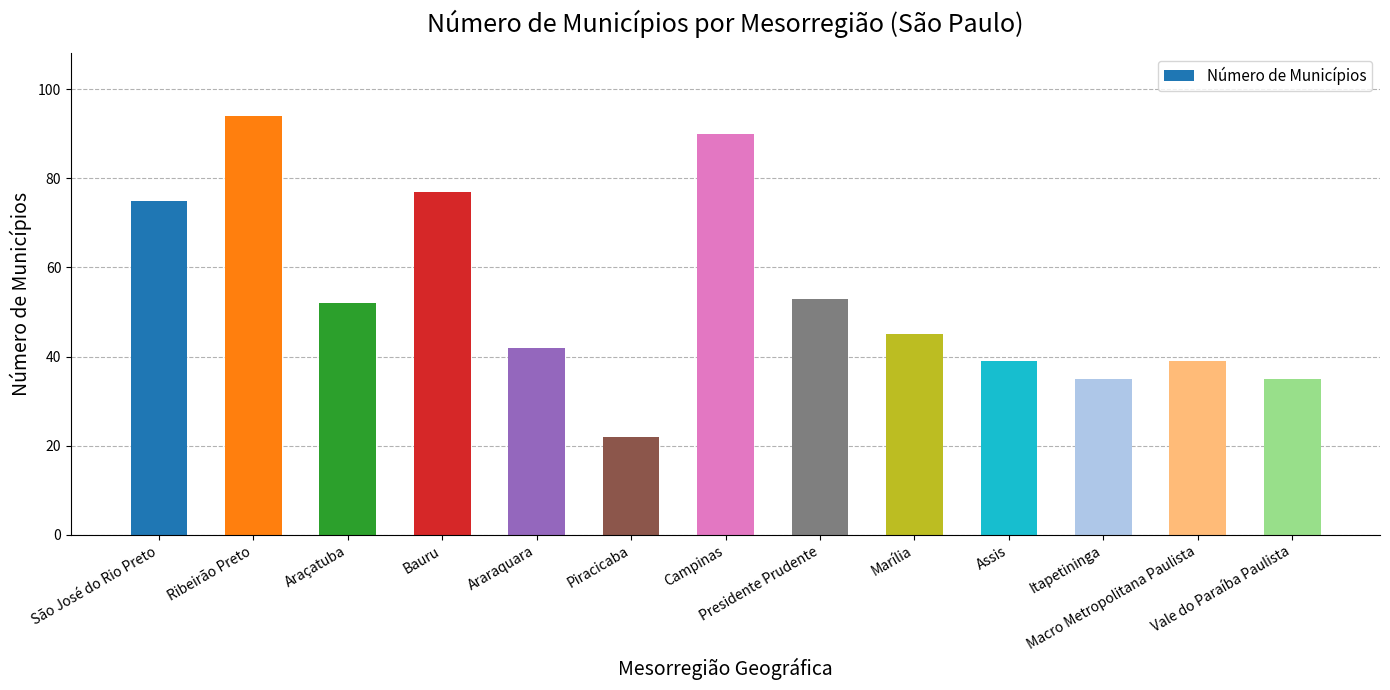

What is the value of the 1st bar from the left?

75